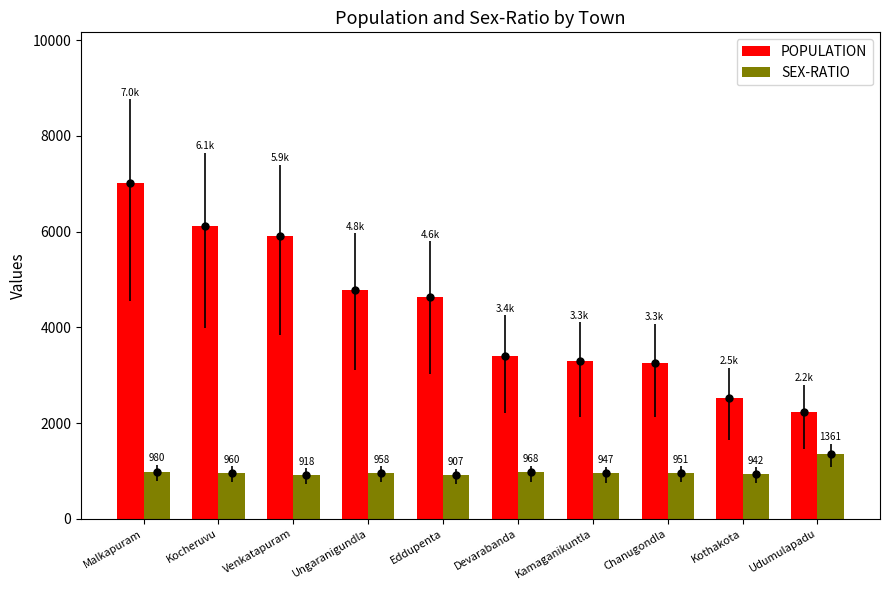

What is the spread (max minus min) of values at Venkatapuram?

4999